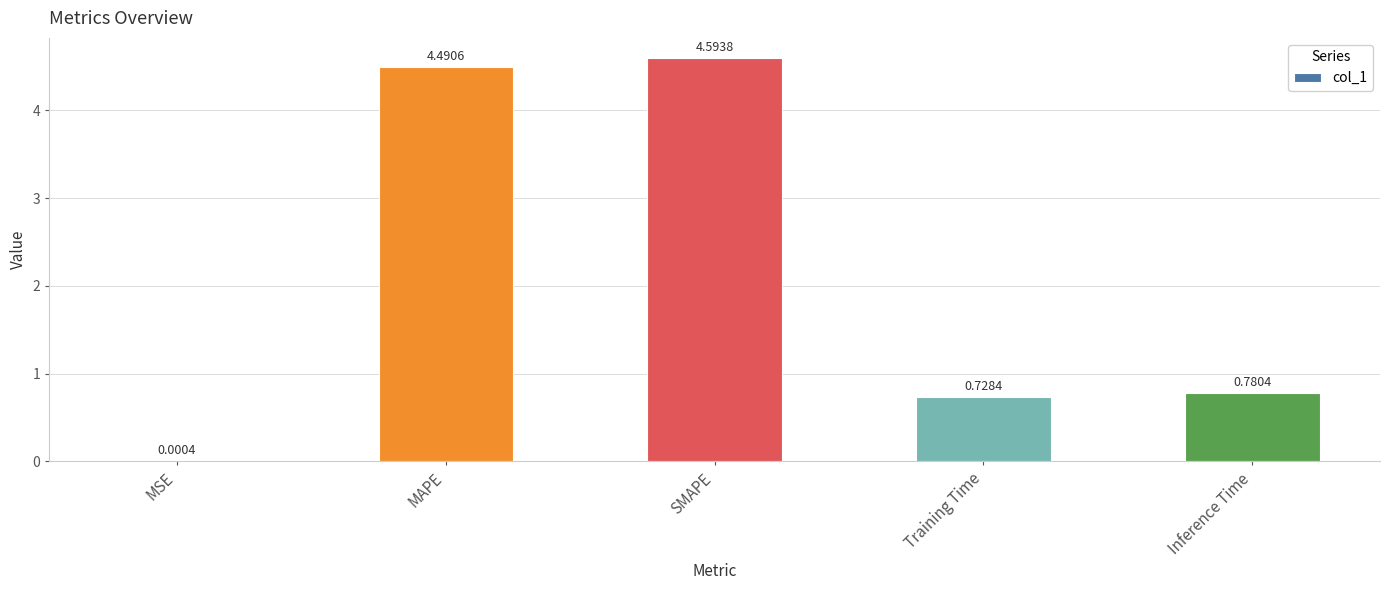

Where is the data nearest to the value 2?

Inference Time